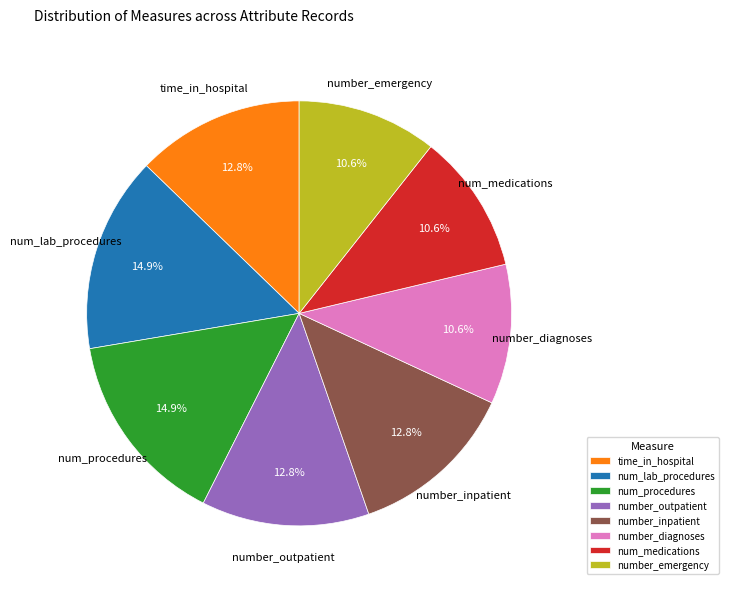

True or false: number_diagnoses accounts for 11% of the total.

True